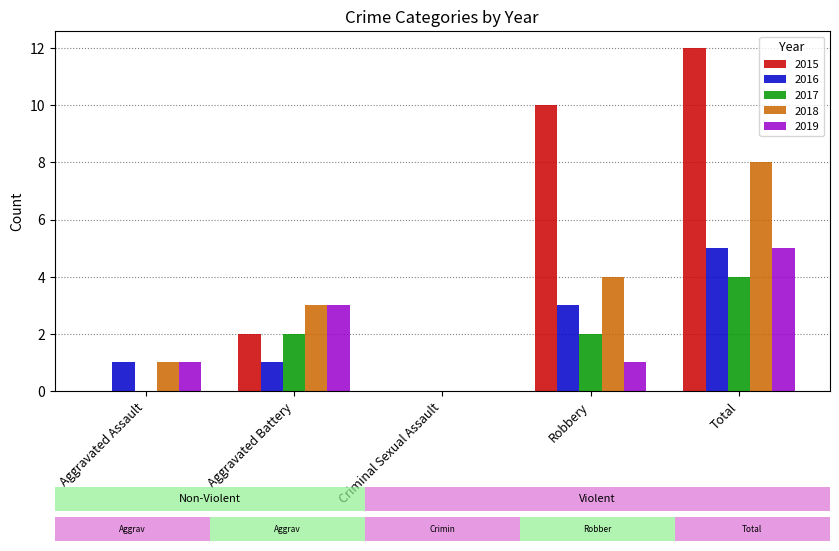

What is the difference between the second highest and second lowest values in the 2018 series?

3